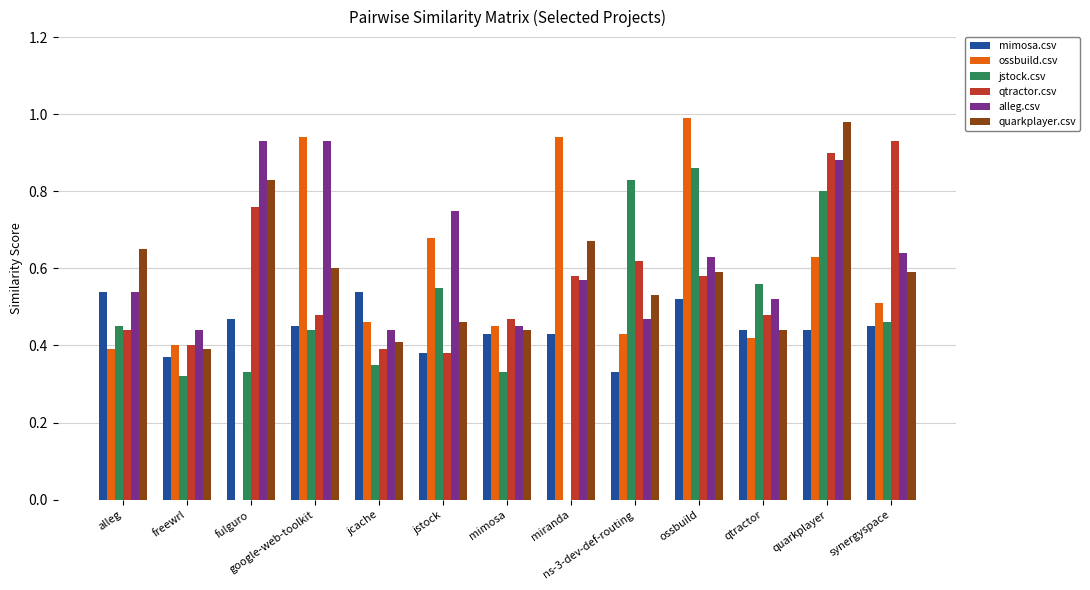

Is it true that alleg.csv equals 0.2 at mimosa?

False